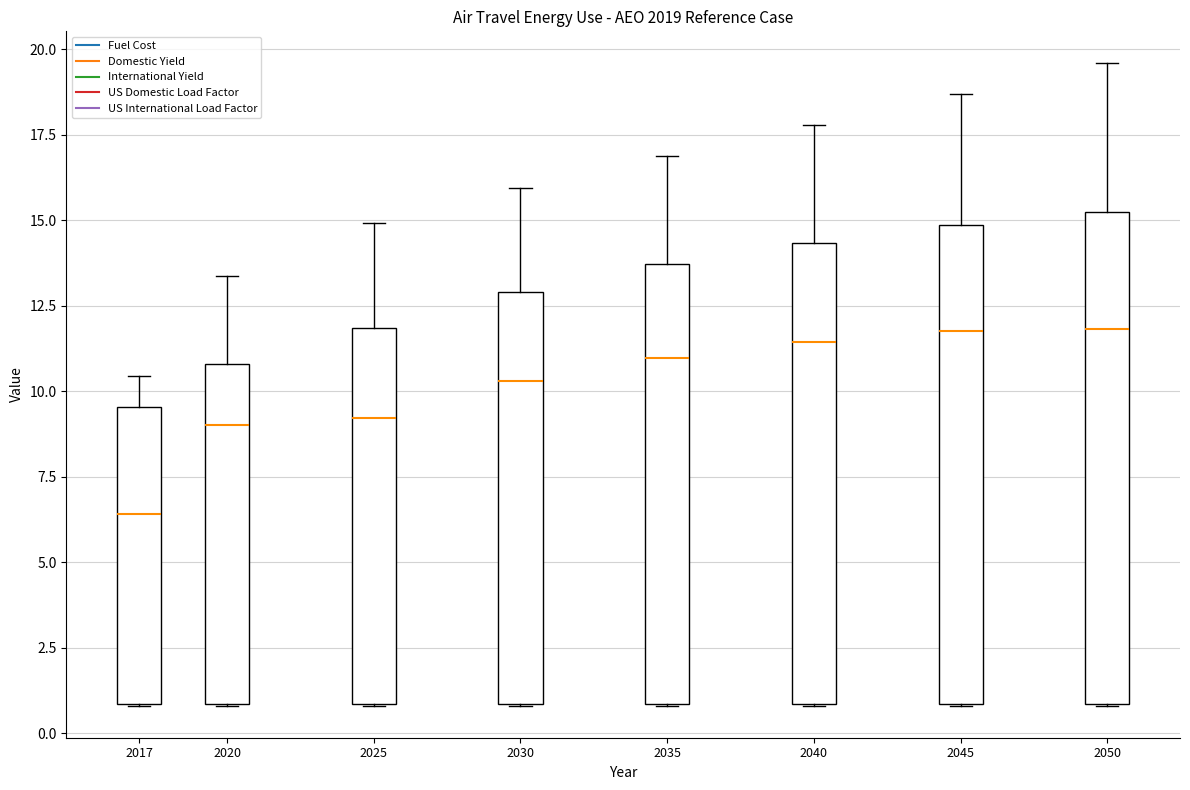

Which box has the lowest median line?

2017